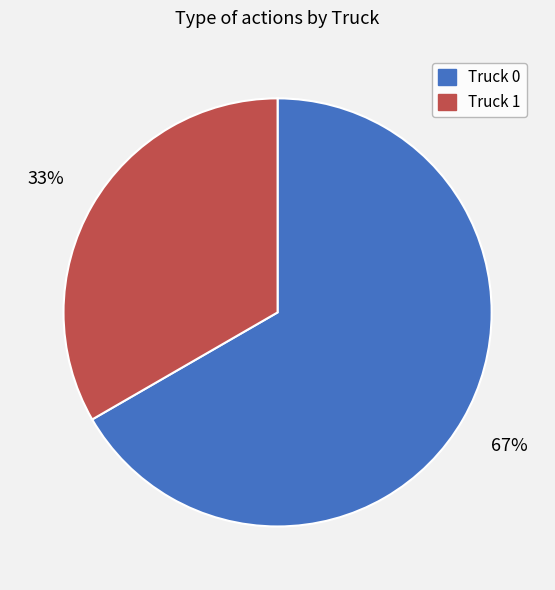

Is Truck 1 the majority of the pie?

No